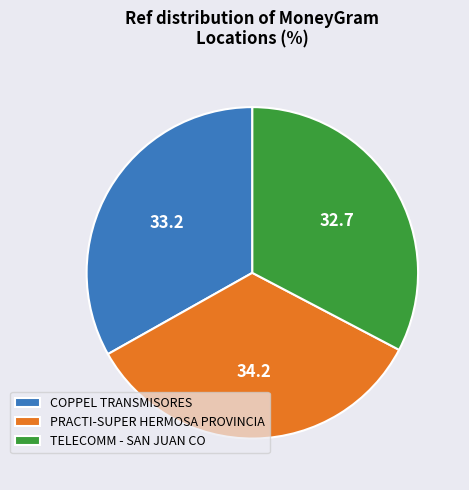

Is the sum of COPPEL TRANSMISORES and PRACTI-SUPER HERMOSA PROVINCIA greater than half?

Yes